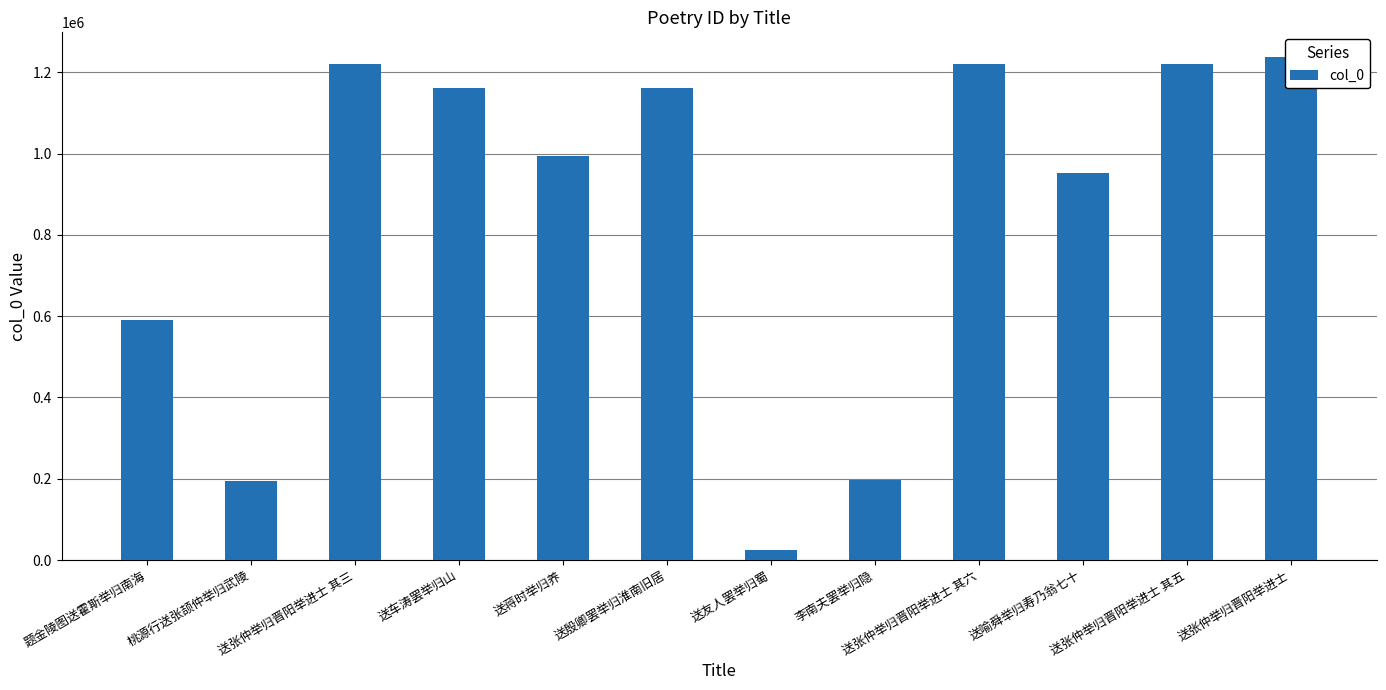

Is it true that the value at 送张仲举归晋阳举进士 其六 is 1219882?

True